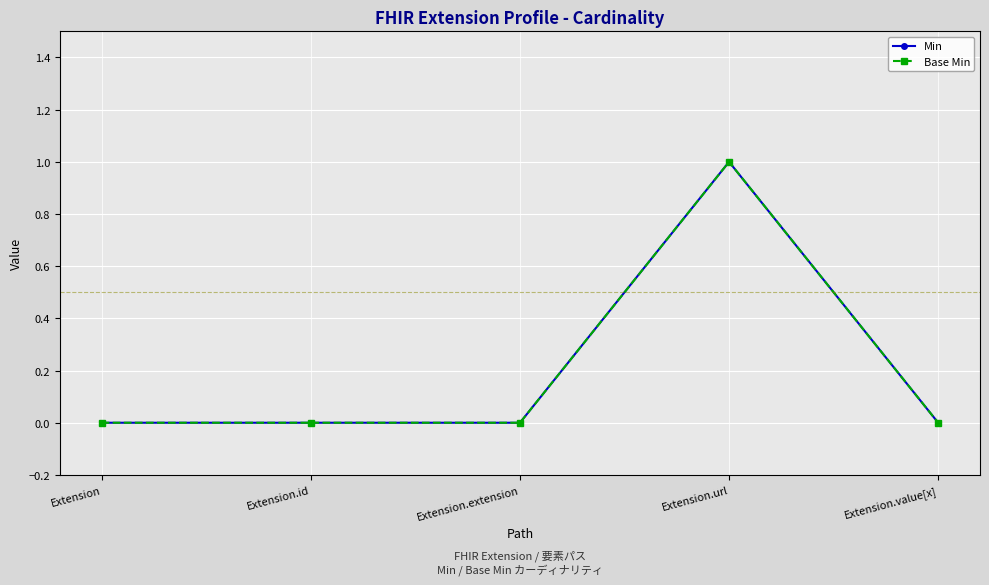

How many Min values are between 0 and 1?

5